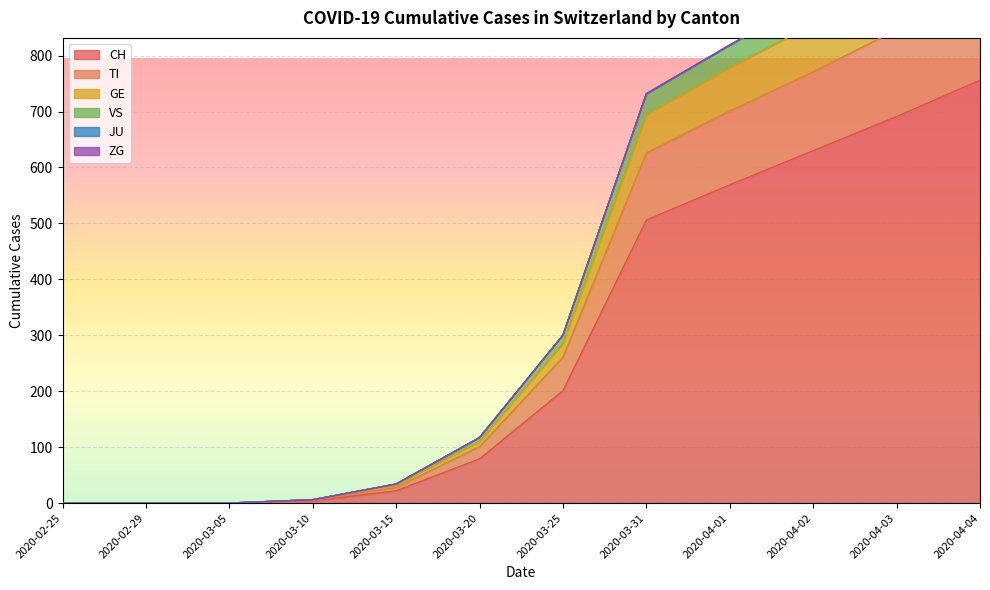

Which category has the highest value in the CH series?

2020-04-04